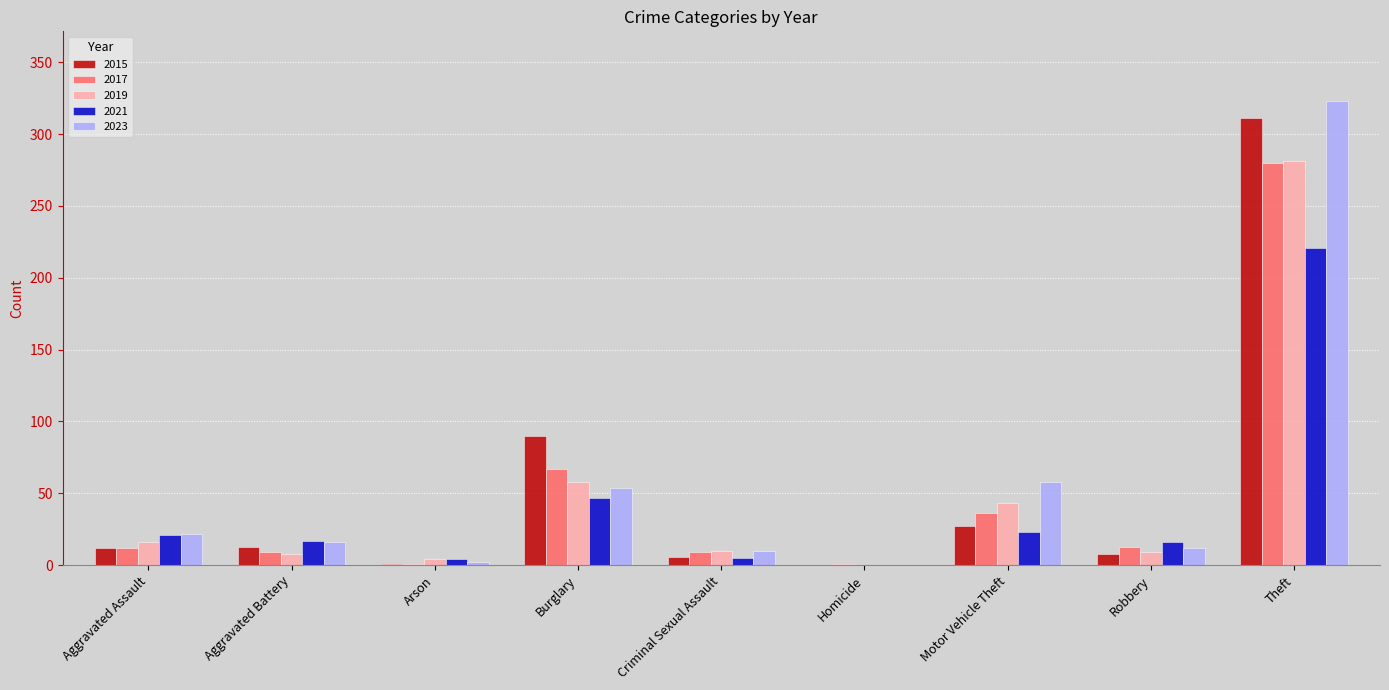

True or false: 2017 has a value of 280 at Theft.

True